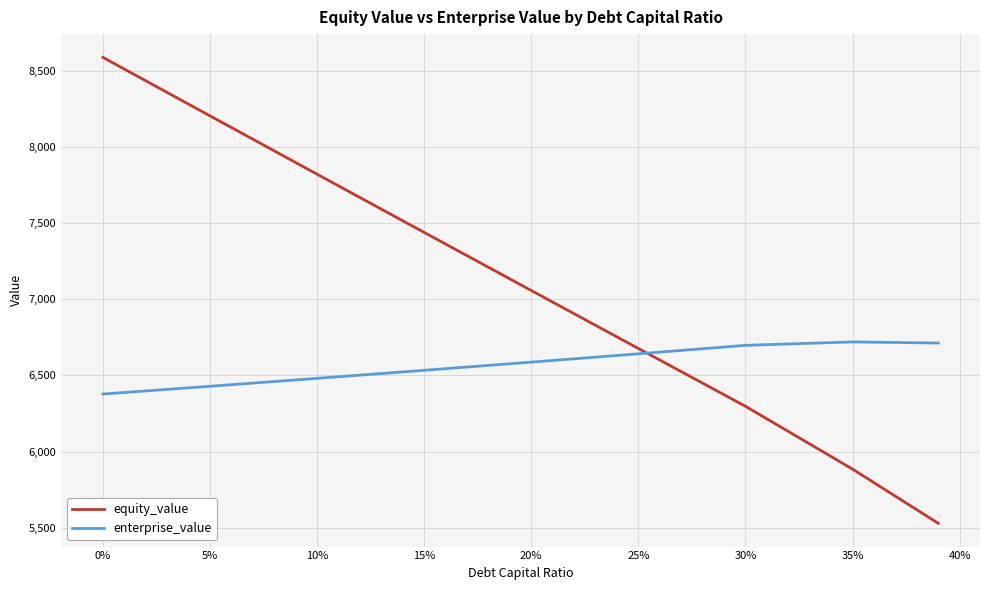

List the series in order of their overall mean, highest first.

equity_value, enterprise_value